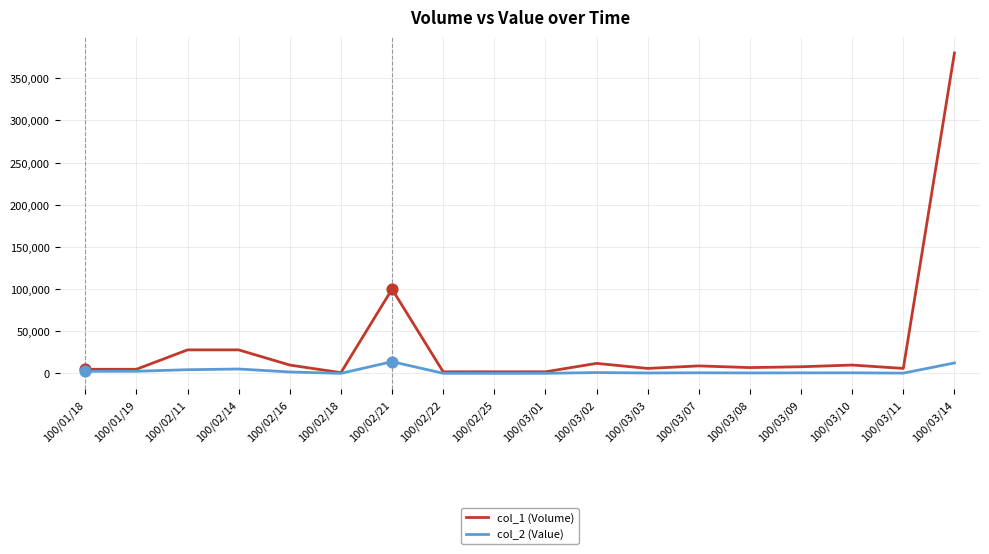

Which series has the largest total across all categories?

col_1 (Volume)